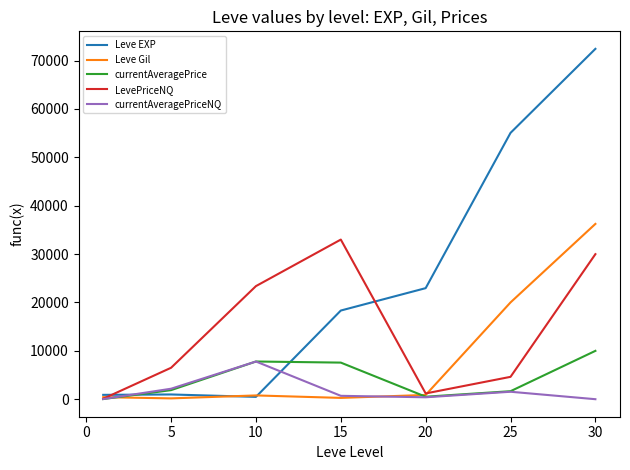

Which series has the widest spread of values?

Leve EXP